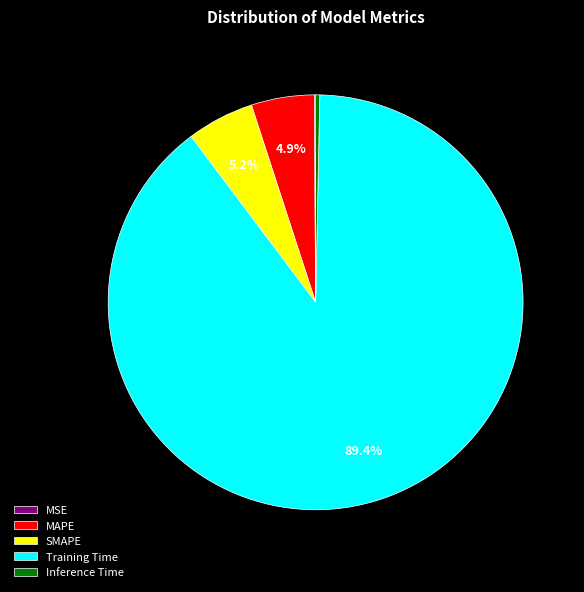

The SMAPE slice represents 19% of the pie. True or false?

False